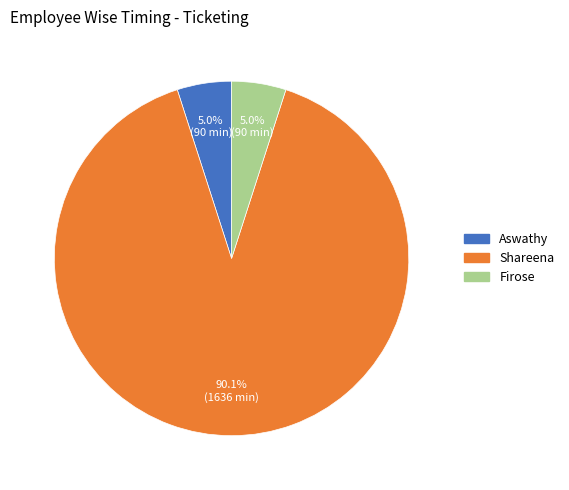

Between Aswathy and Shareena, which is larger?

Shareena